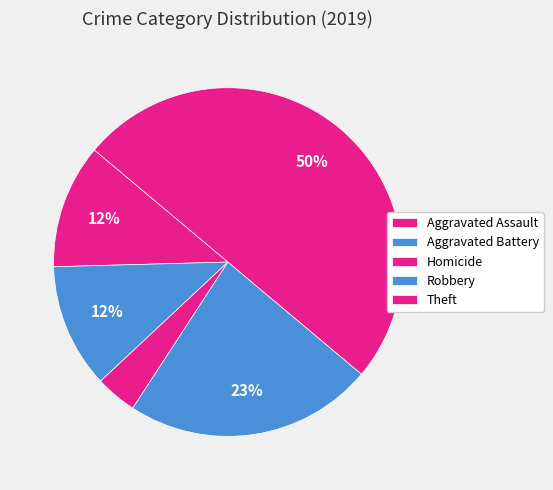

Which category has the smallest portion of the pie?

Homicide